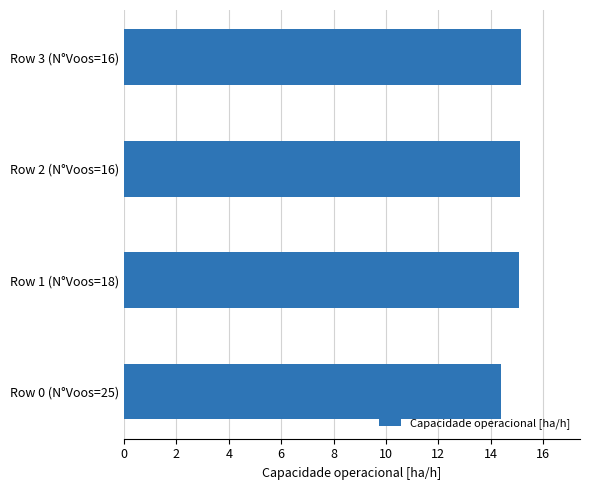

What is the greatest value displayed?

15.1